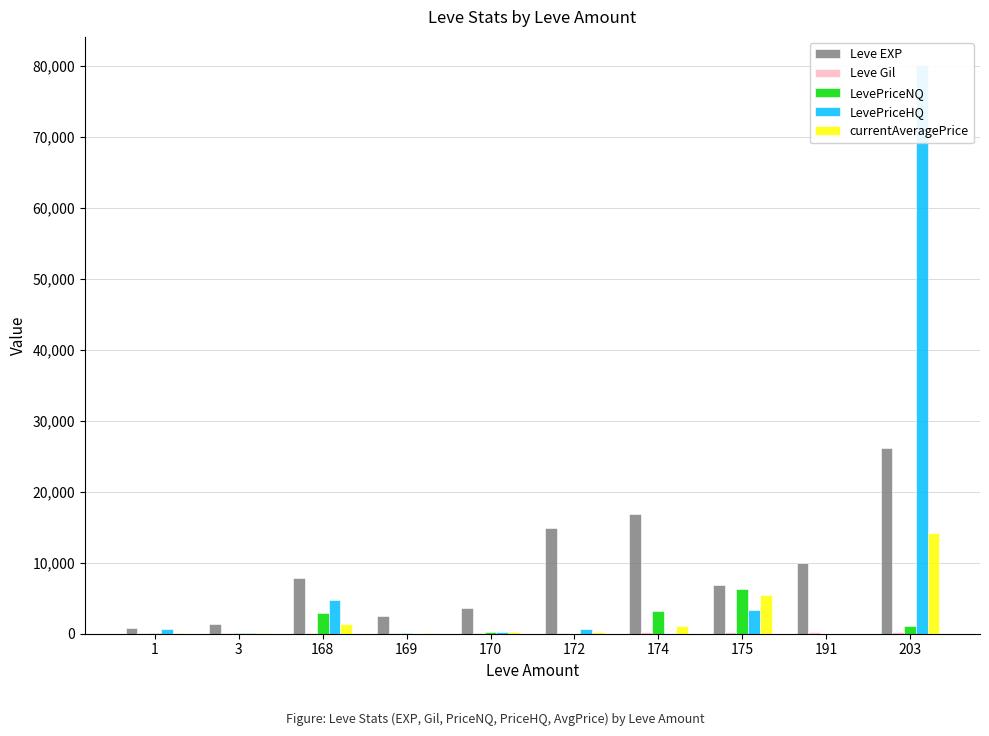

At how many categories does at least one series exceed 56262?

1